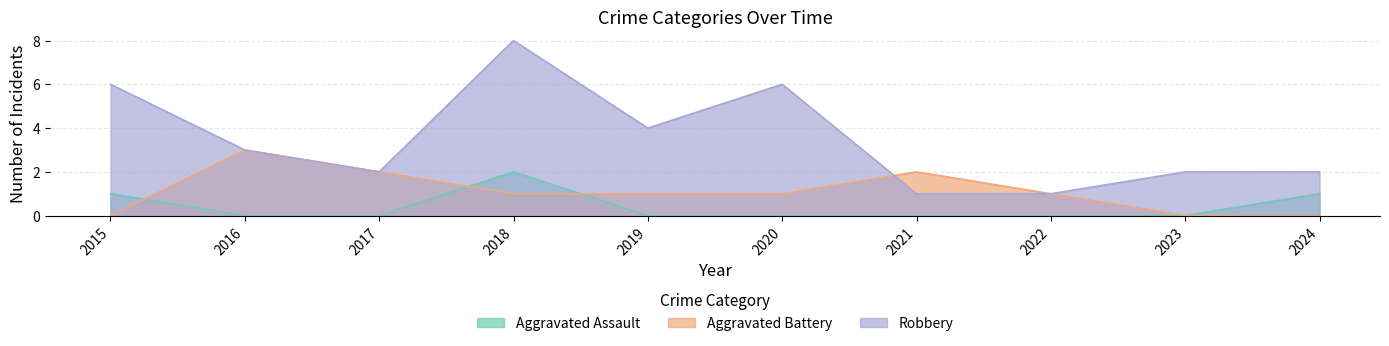

Is it true that Aggravated Battery equals 1 at 2019?

True